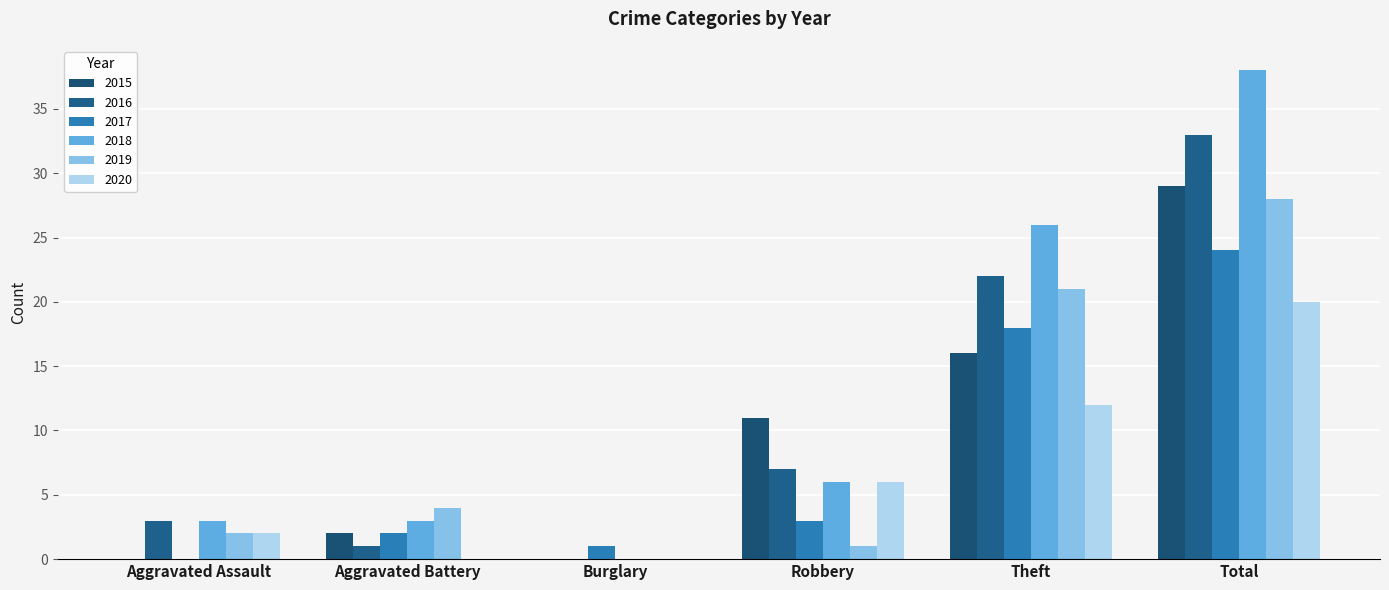

Read the 2018 value at Aggravated Battery, to the nearest 5.

5